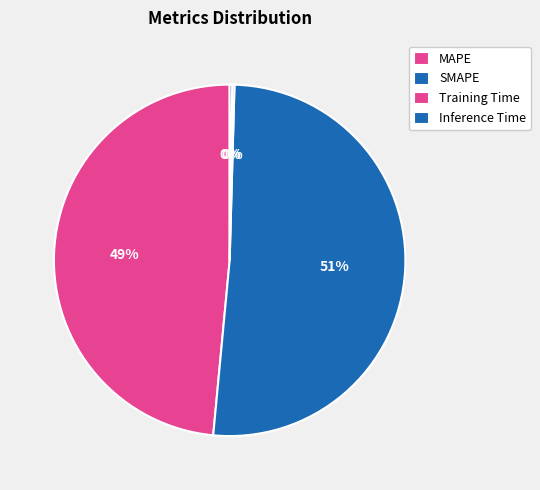

How many segments does this pie chart have?

4